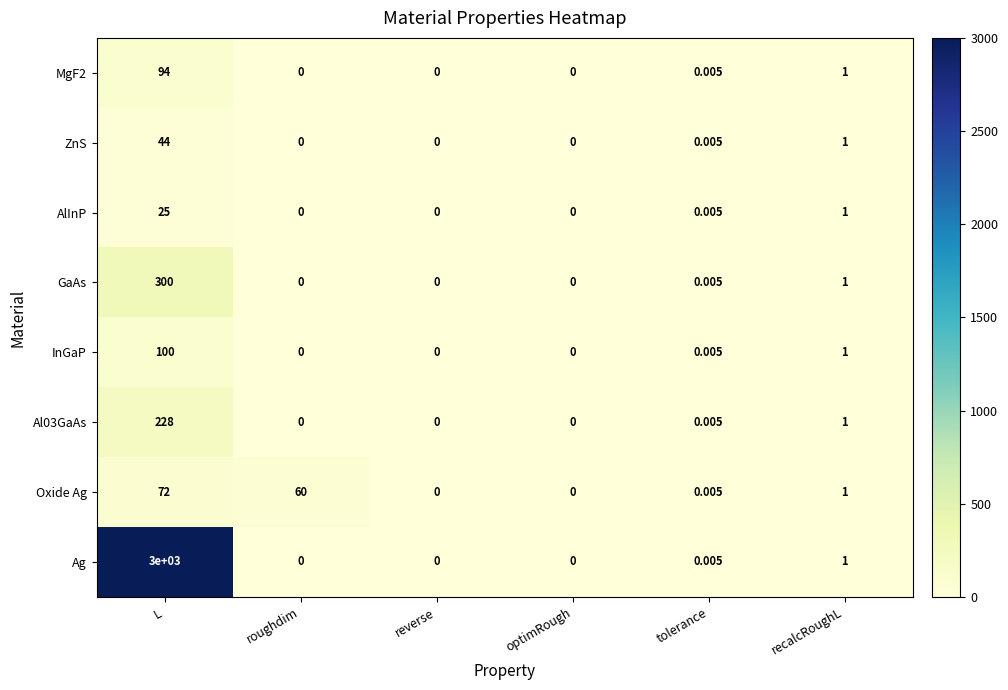

Is the value of ZnS at roughdim greater than the value of Ag at L?

No